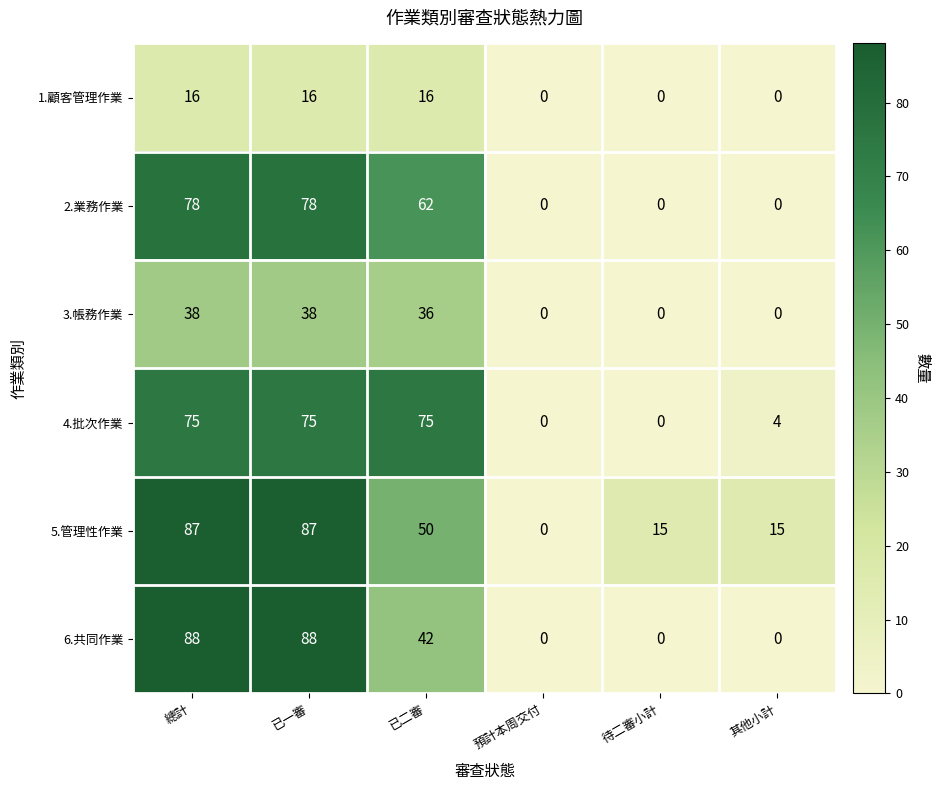

How many distinct data groups are displayed?

6